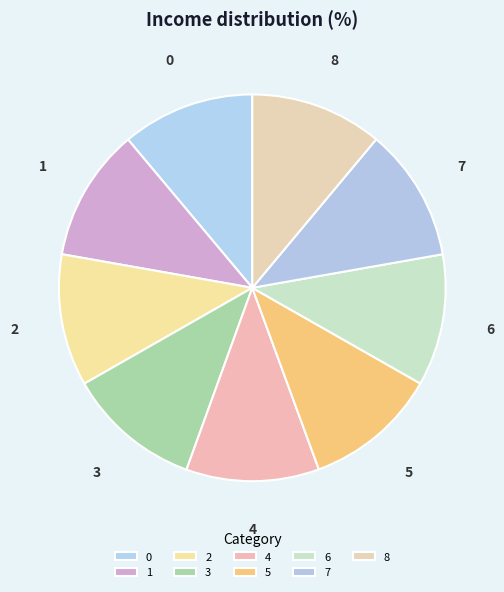

Is it true that 0 is 11% of the pie?

True